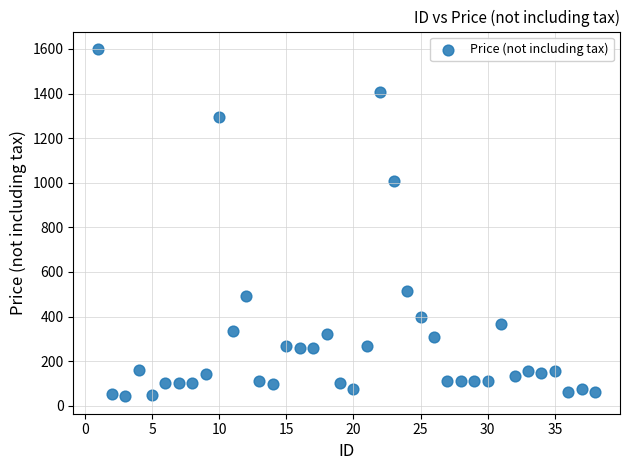

What is the range of Y values (max minus min)?

1558.0